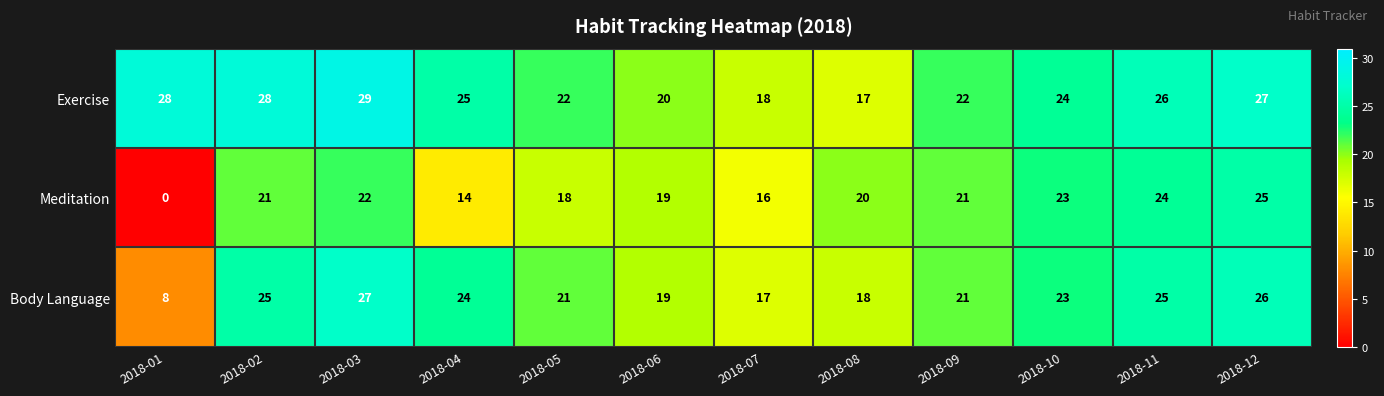

Is it true that Exercise equals 18 at 2018-07?

True